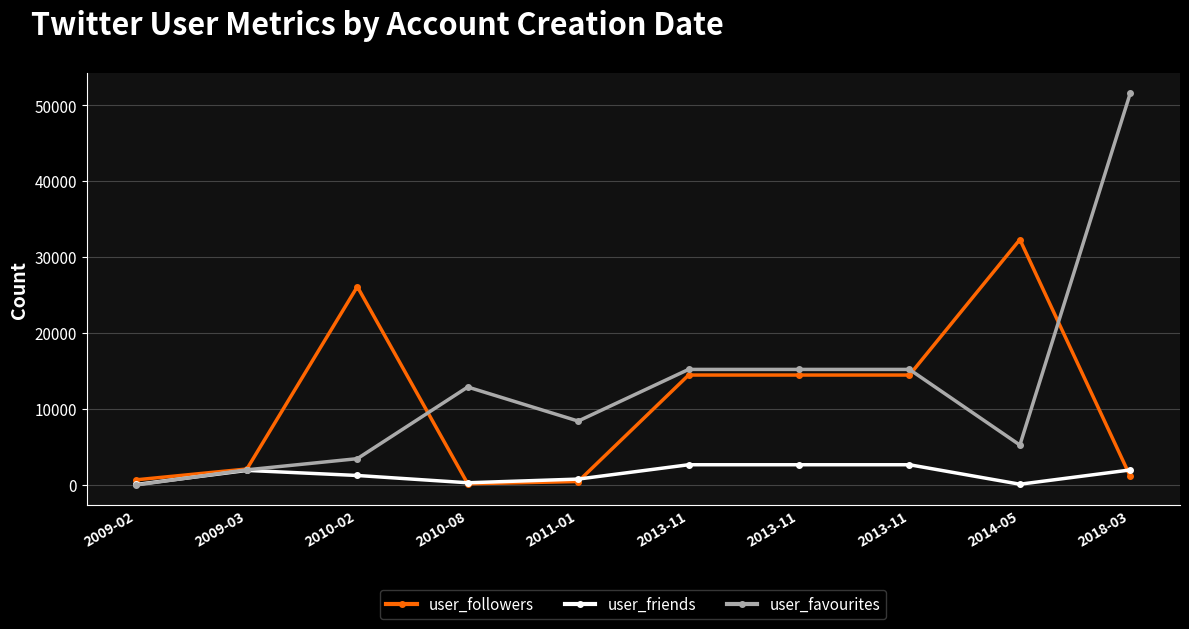

What are all the series names shown in the legend?

user_followers, user_friends, user_favourites